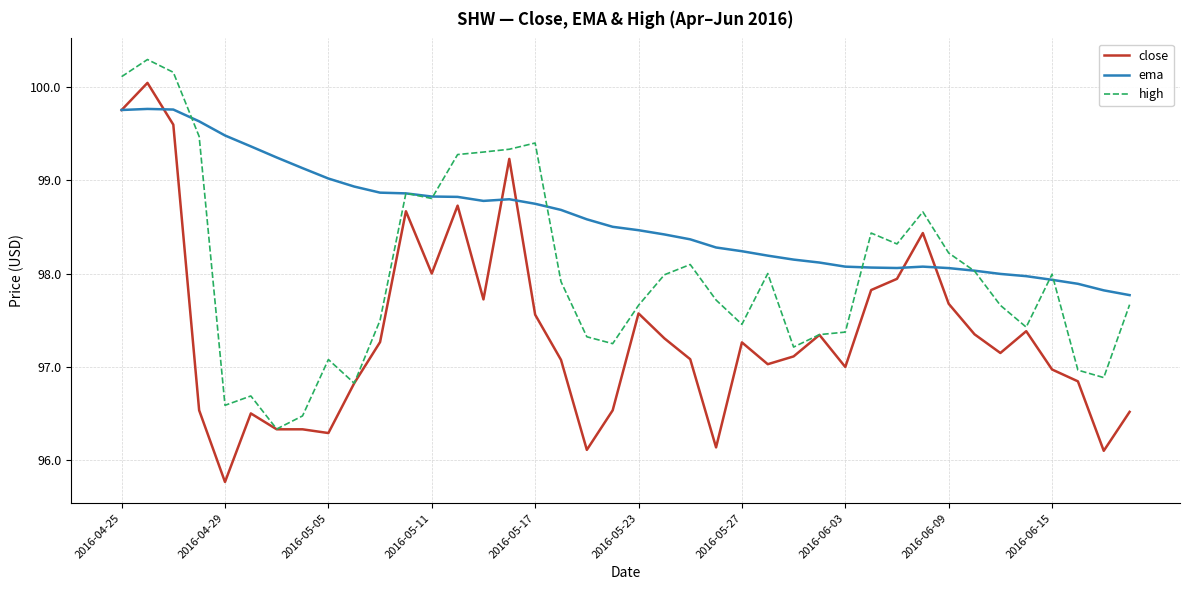

Which series has the largest range (max minus min)?

close